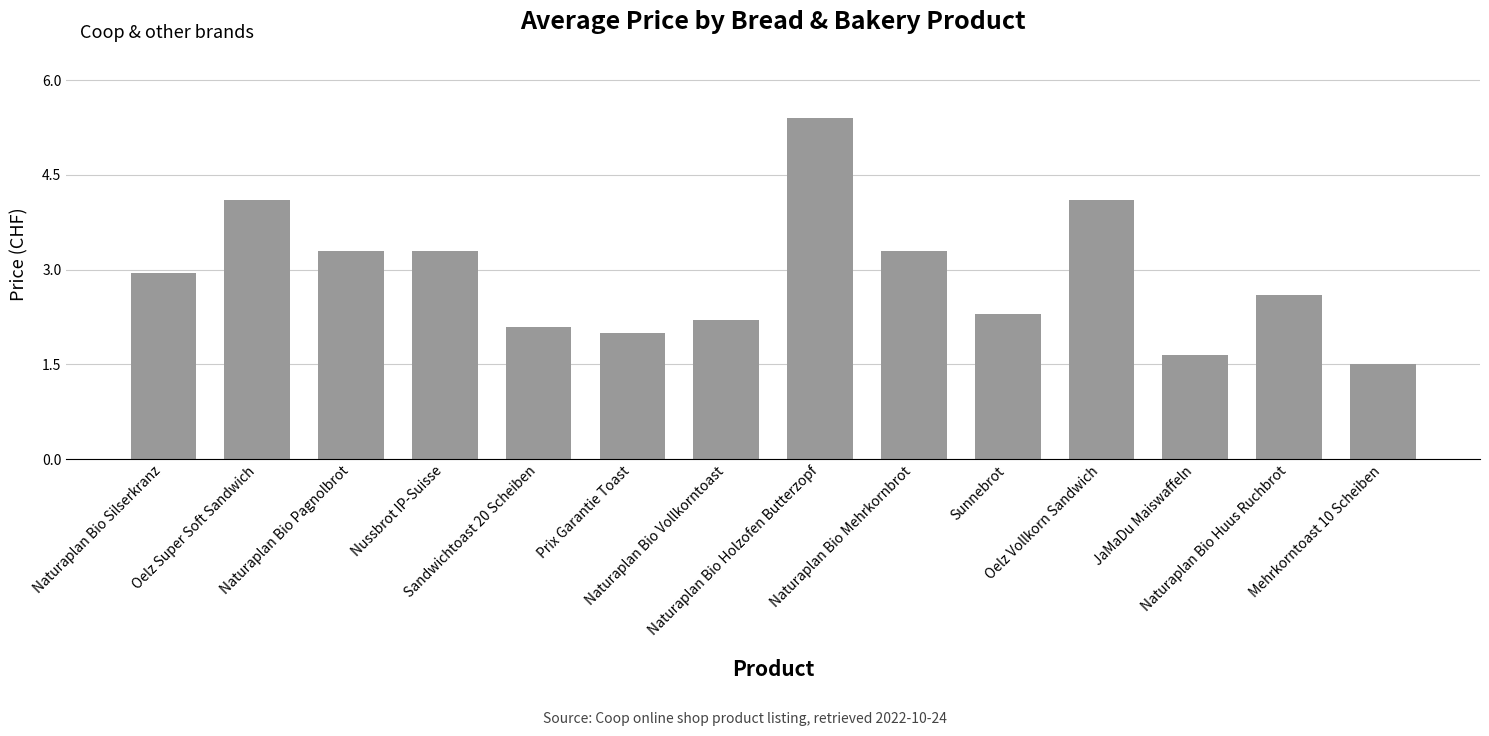

What is the greatest value displayed?

5.4